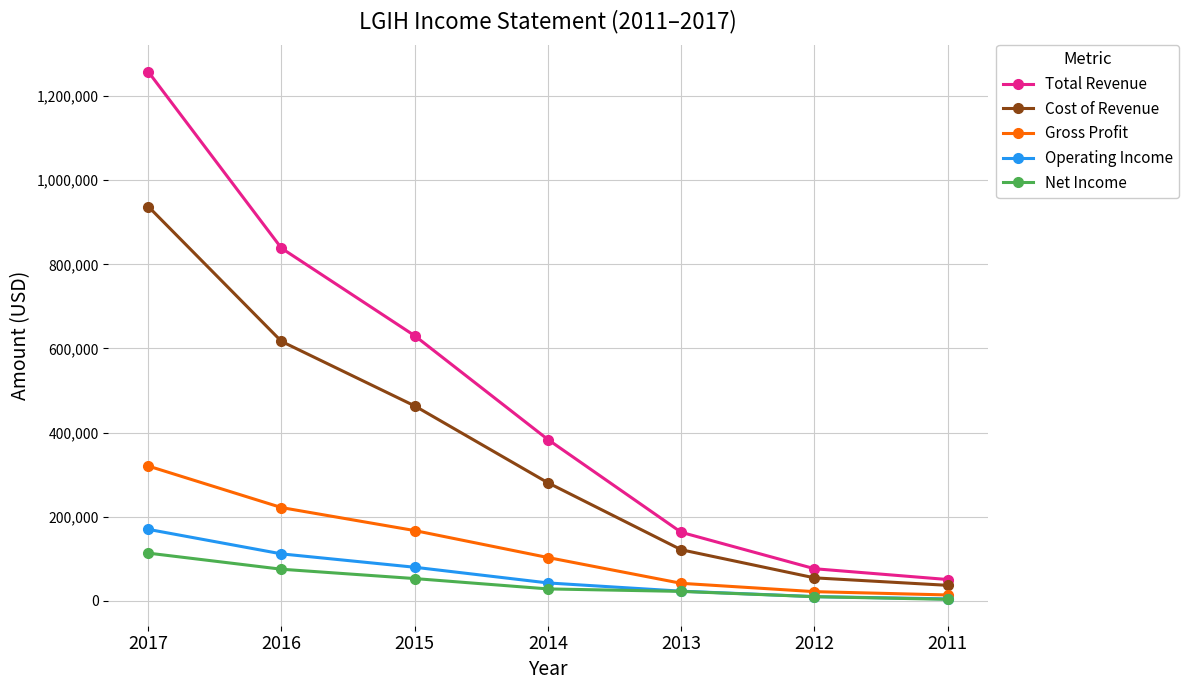

What is the maximum value for Cost of Revenue?

937500